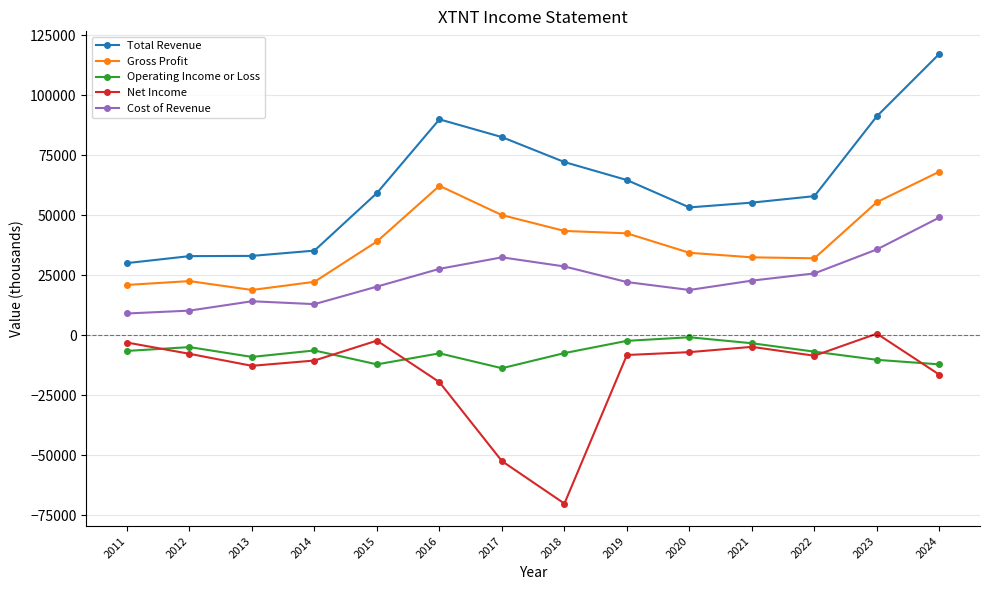

True or false: Total Revenue and Operating Income or Loss cross at least once.

False